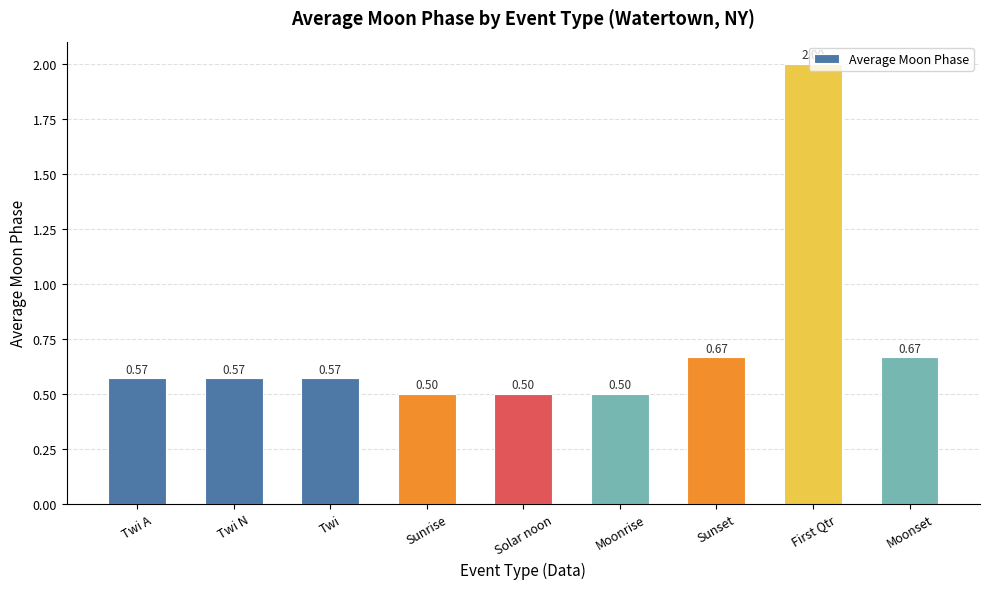

What is the difference between the second highest and second lowest values?

0.2